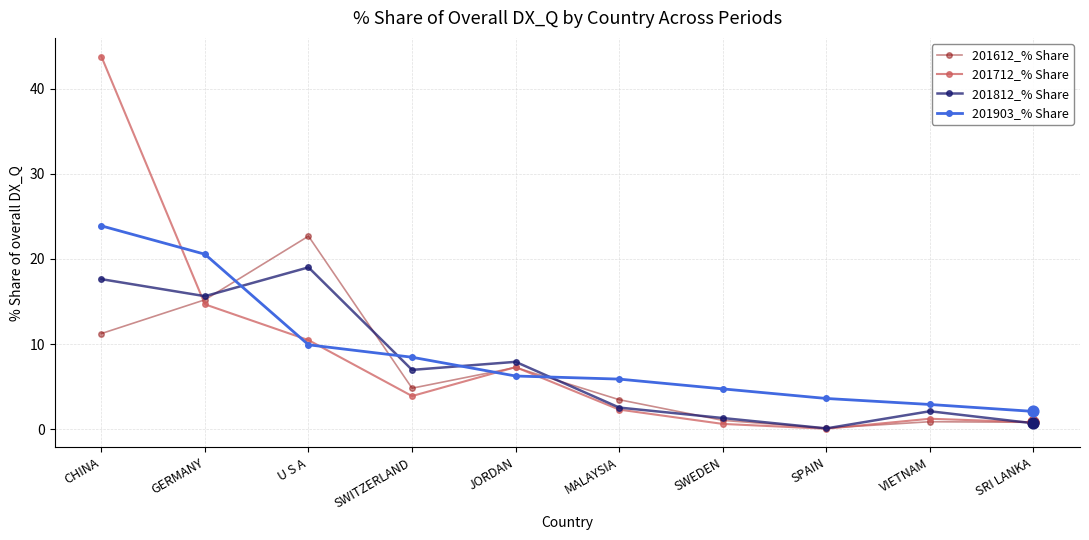

What are all the series names shown in the legend?

201612_% Share, 201712_% Share, 201812_% Share, 201903_% Share